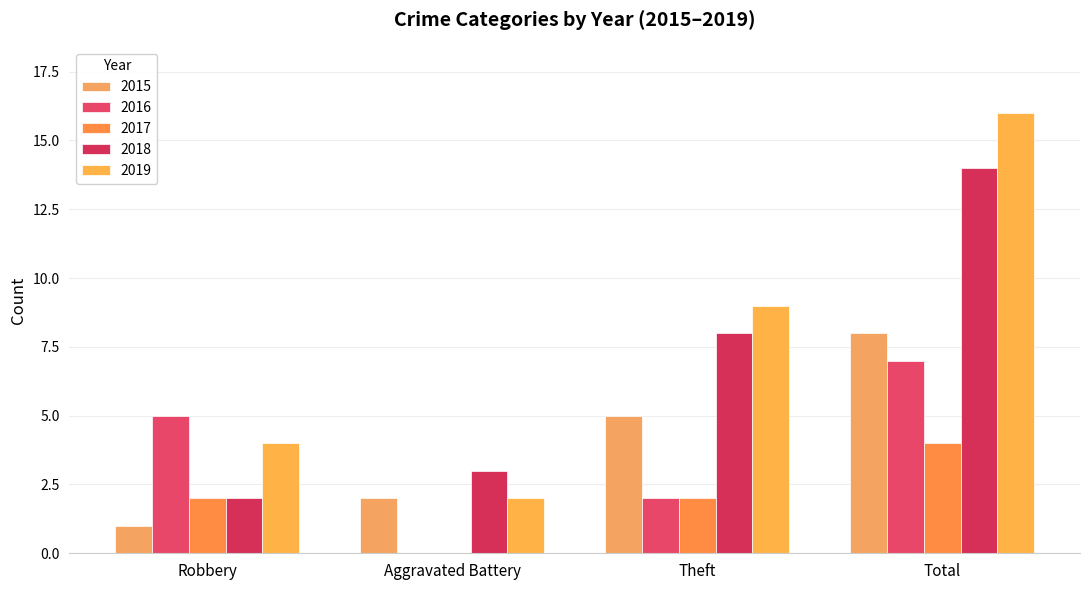

What is the spread (max minus min) of values at Aggravated Battery?

3